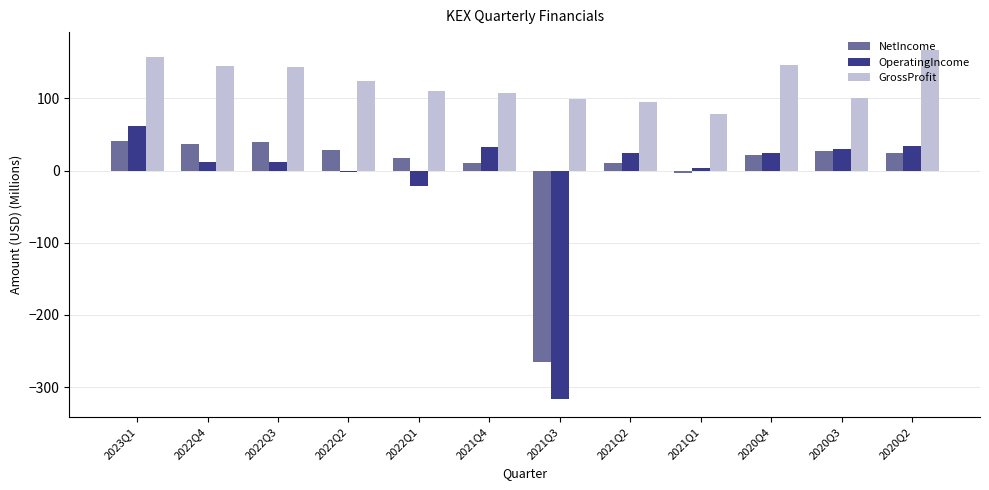

At which category does the chart reach its minimum across all series?

2021Q3